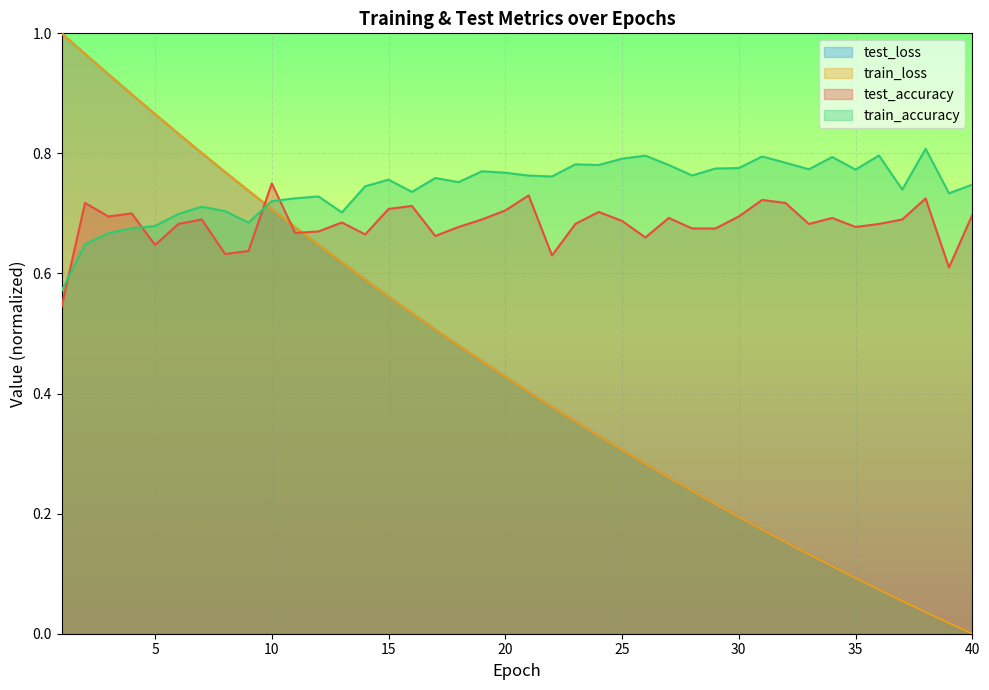

True or false: train_accuracy has a value of 0.8 at 32.

True